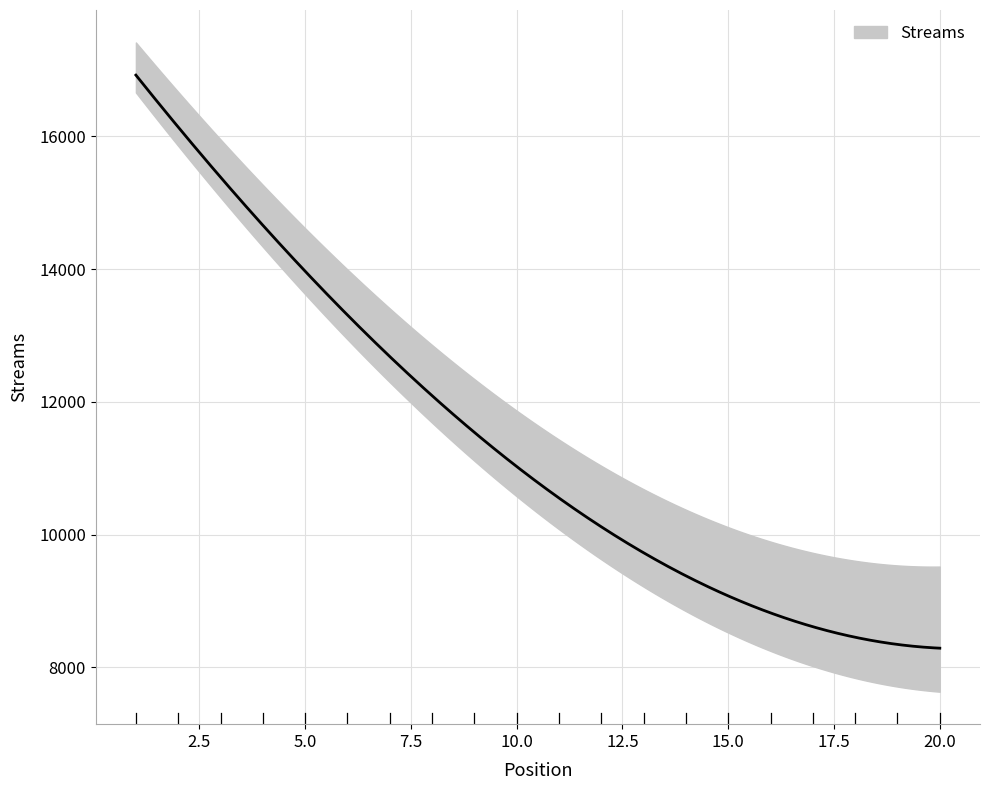

Which category has the lowest value across all series?

20